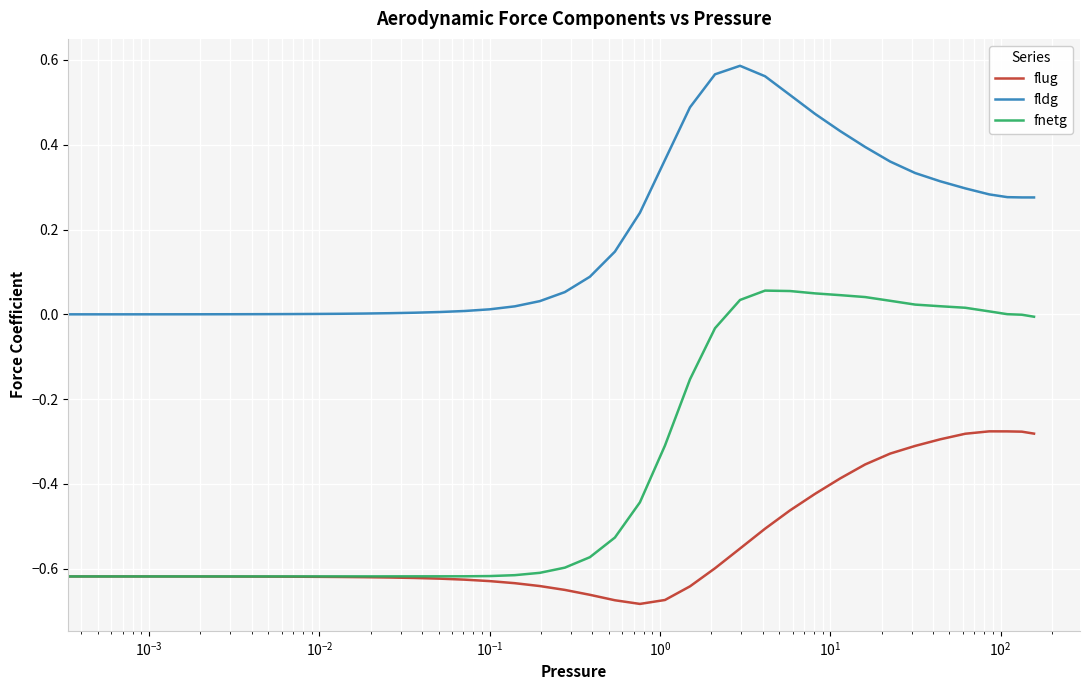

Which series has the widest spread of values?

fnetg